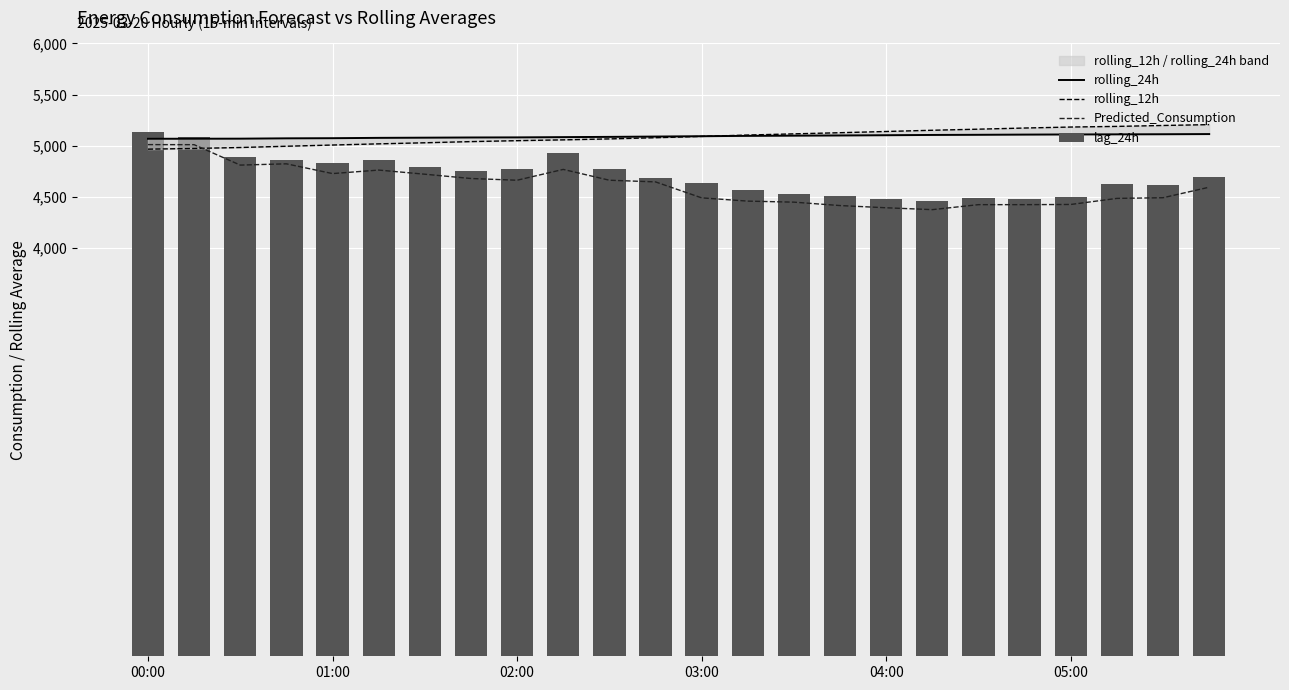

At which category is the sum across all series the highest?

00:00